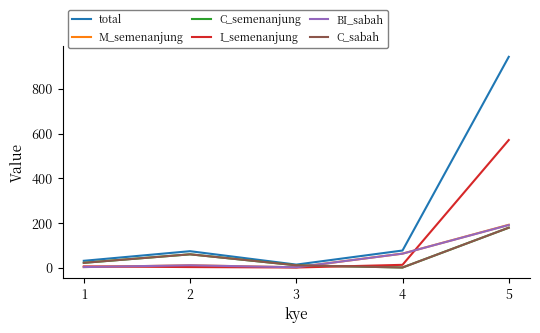

What is the difference between the maximum and minimum values in the BI_sabah series?

189